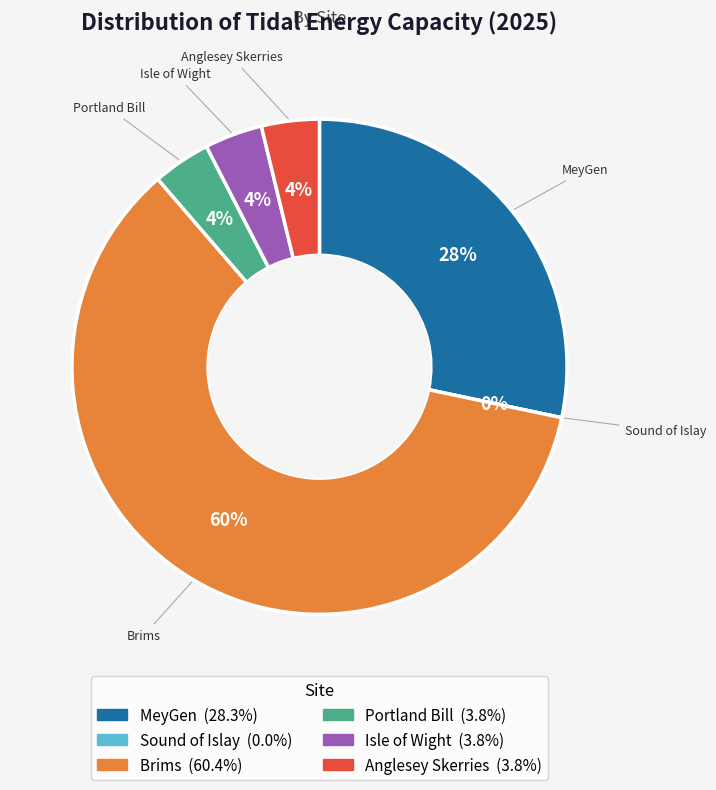

Do Brims and Sound of Islay together represent more than half of the pie?

Yes